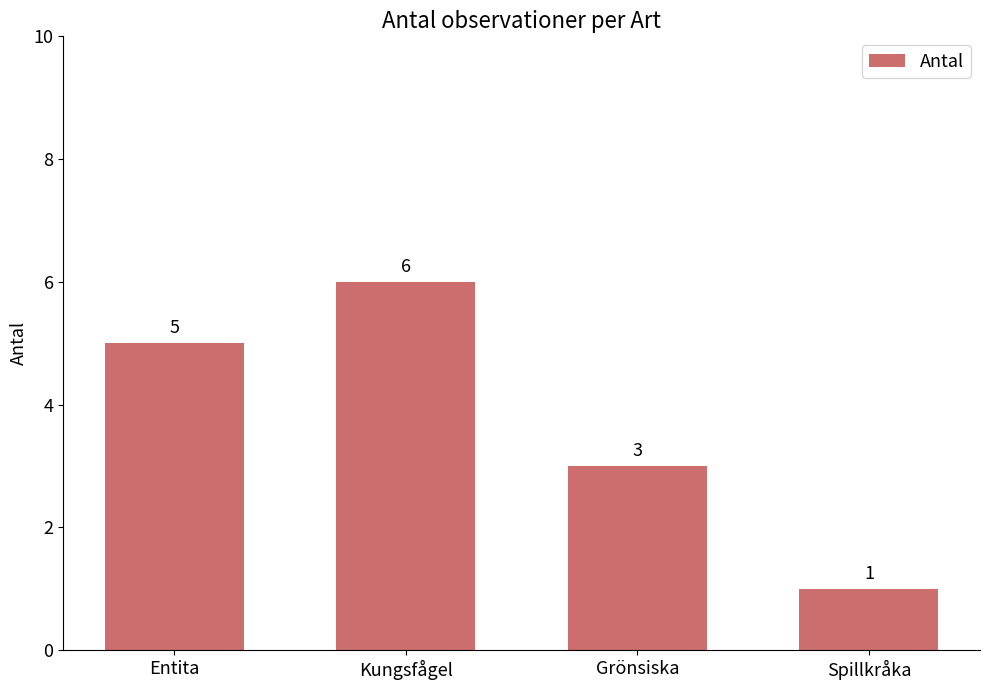

True or false: the data shows 5 at Entita.

True